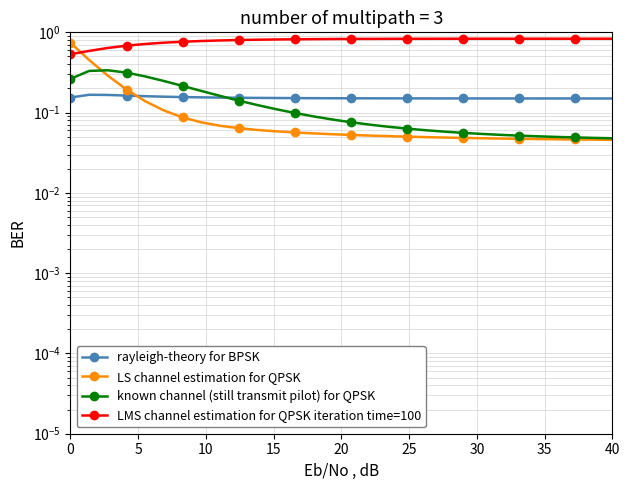

How many intersections are there between LMS channel estimation for QPSK iteration time=100 and LS channel estimation for QPSK?

1